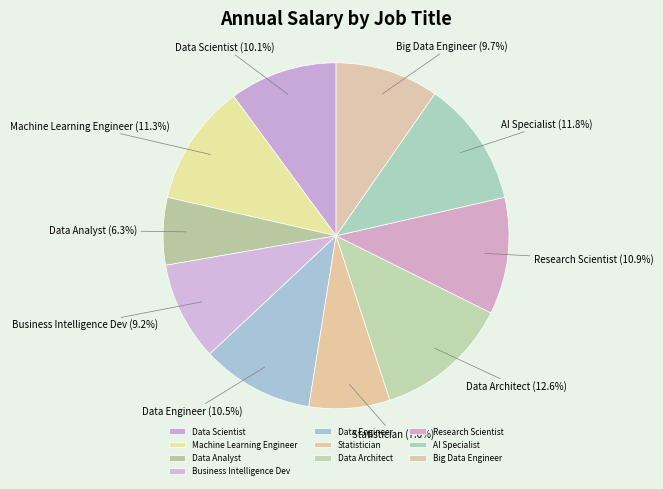

How many segments does this pie chart have?

10